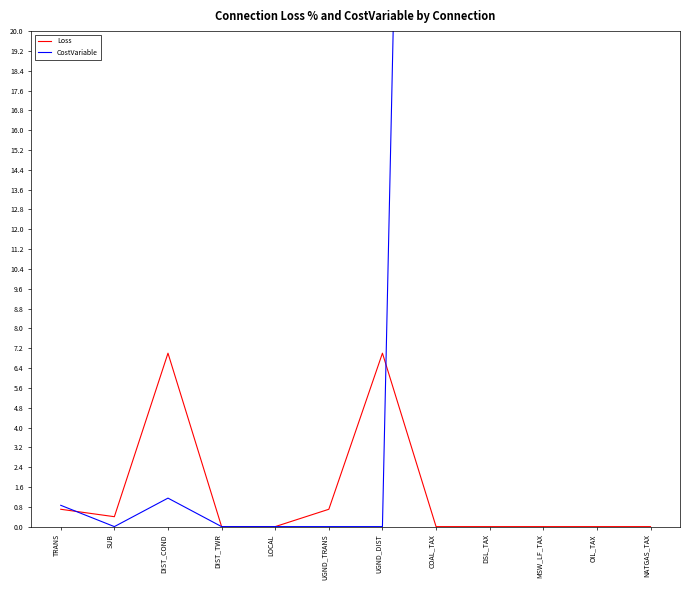

How many times do Loss and CostVariable cross each other?

2